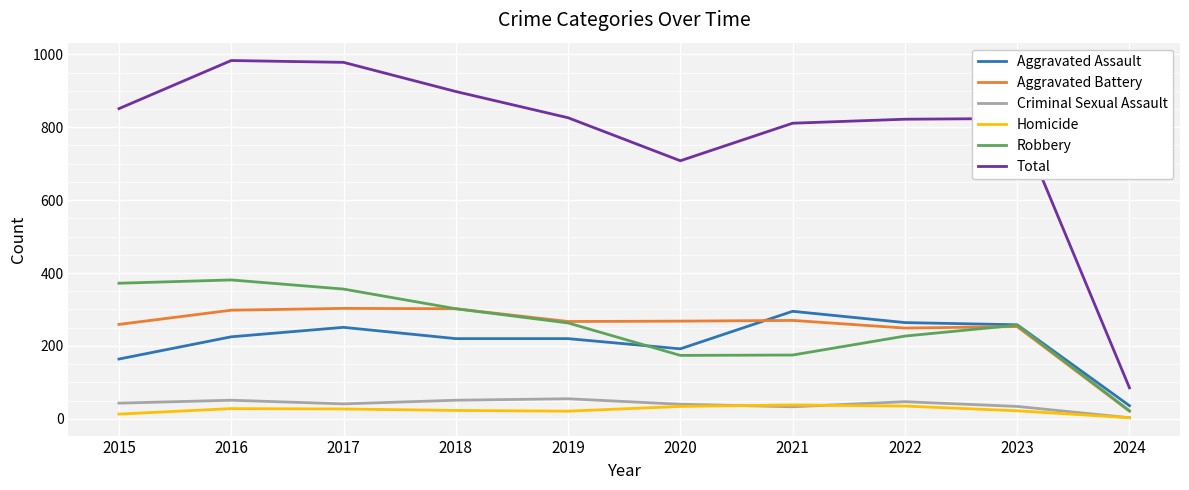

Between 2017 and 2020, which series saw the biggest shift?

Total